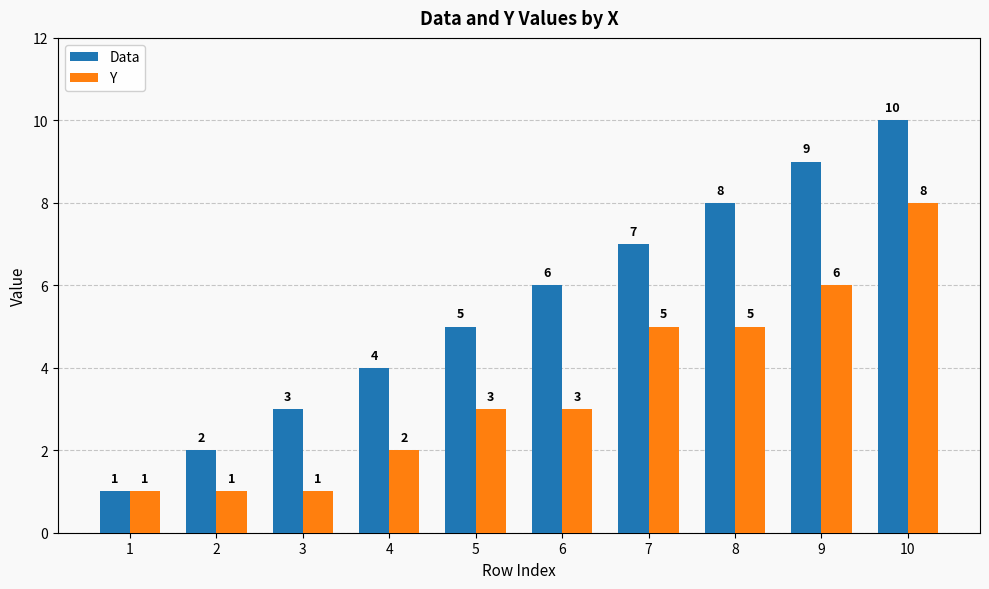

What is the greatest value displayed?

10